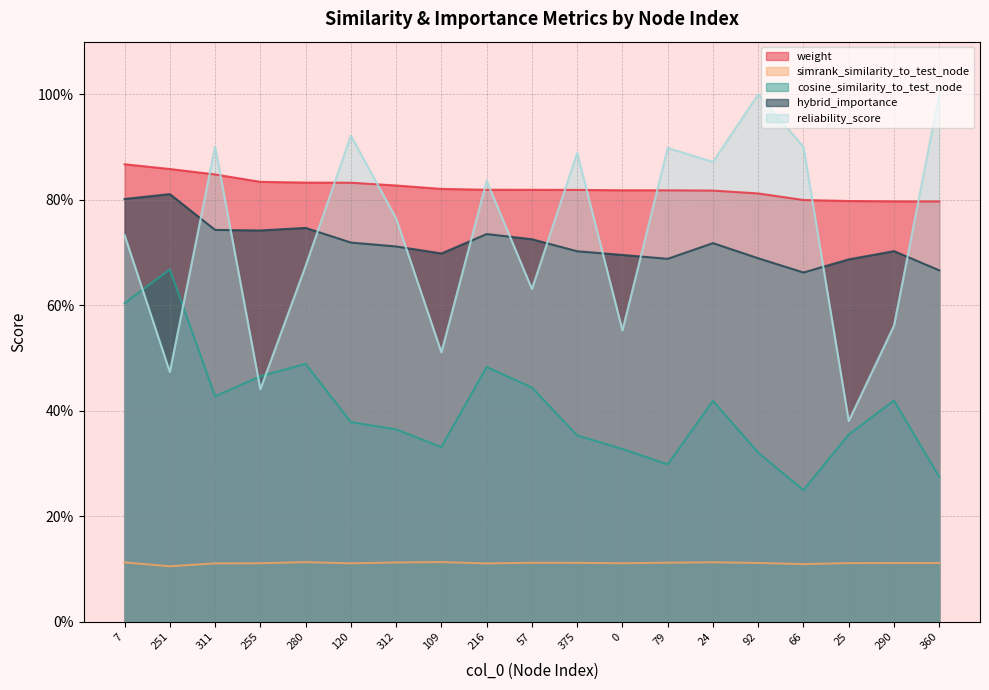

Reading left to right, list all the values displayed in this chart.

weight: 0.9	0.9	0.8	0.8	0.8	0.8	0.8	0.8	0.8	0.8	0.8	0.8	0.8	0.8	0.8	0.8	0.8	0.8	0.8
simrank_similarity_to_test_node: 0.1	0.1	0.1	0.1	0.1	0.1	0.1	0.1	0.1	0.1	0.1	0.1	0.1	0.1	0.1	0.1	0.1	0.1	0.1
cosine_similarity_to_test_node: 0.6	0.7	0.4	0.5	0.5	0.4	0.4	0.3	0.5	0.4	0.4	0.3	0.3	0.4	0.3	0.2	0.4	0.4	0.3
hybrid_importance: 0.8	0.8	0.7	0.7	0.7	0.7	0.7	0.7	0.7	0.7	0.7	0.7	0.7	0.7	0.7	0.7	0.7	0.7	0.7
reliability_score: 0.7	0.5	0.9	0.4	0.7	0.9	0.8	0.5	0.8	0.6	0.9	0.6	0.9	0.9	1.0	0.9	0.4	0.6	1.0